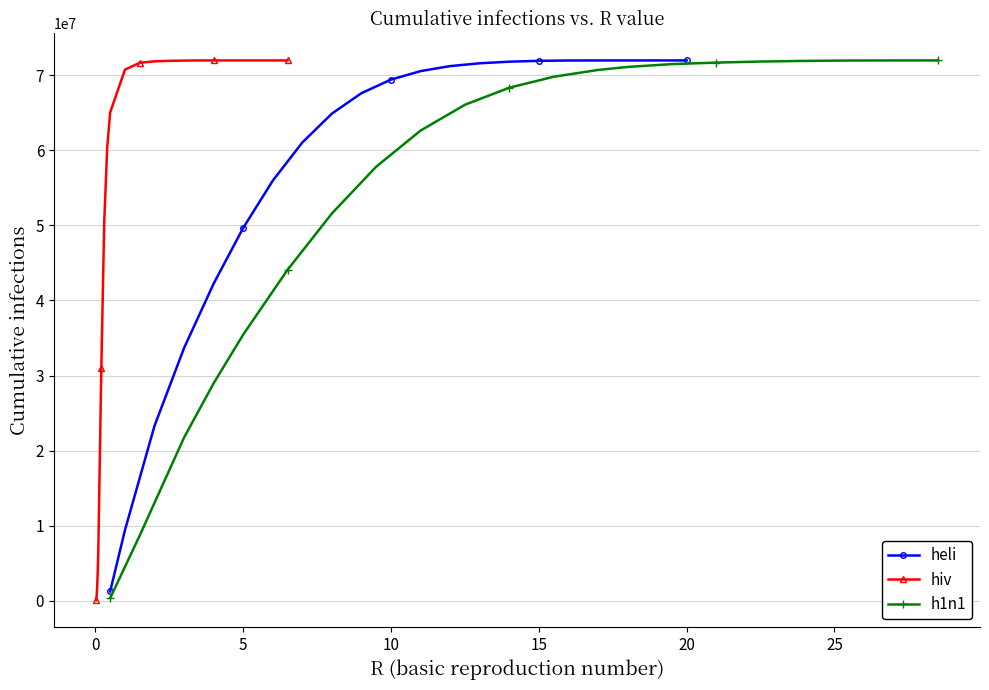

True or false: heli has more than 1 points higher than both neighbors.

False